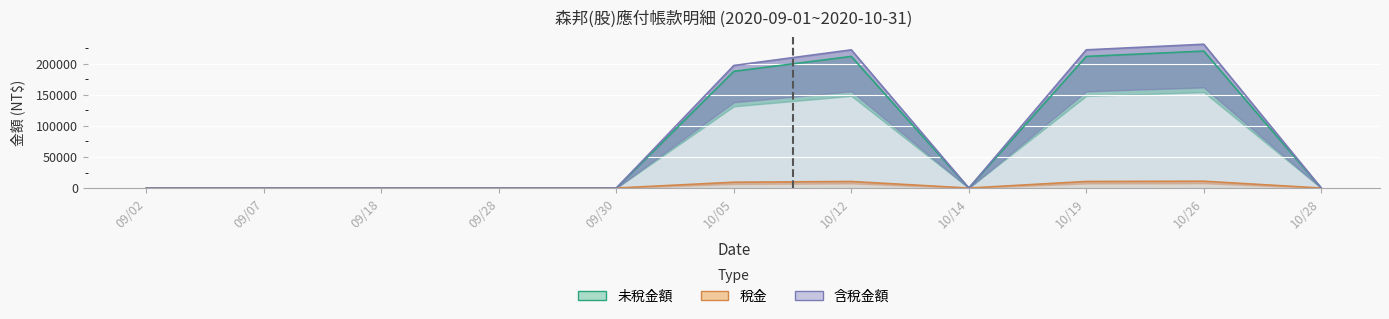

How many lines are shown in the chart?

3